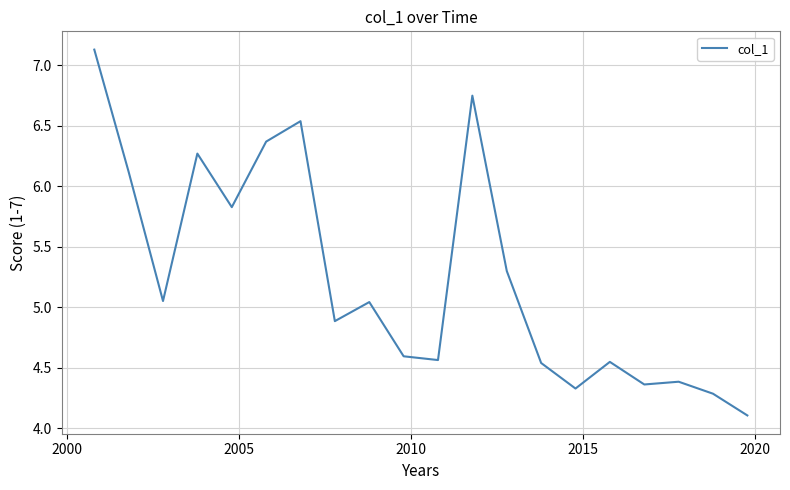

What is the minimum value shown in the chart?

4.1